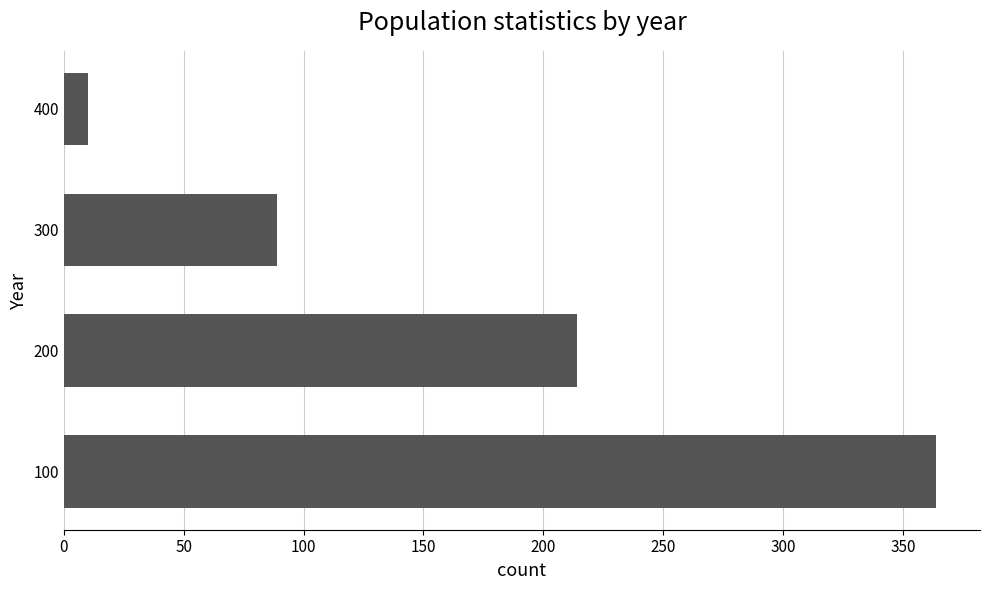

Reading bottom to top, transcribe all the data shown in this chart.

100=364	200=214	300=89	400=10